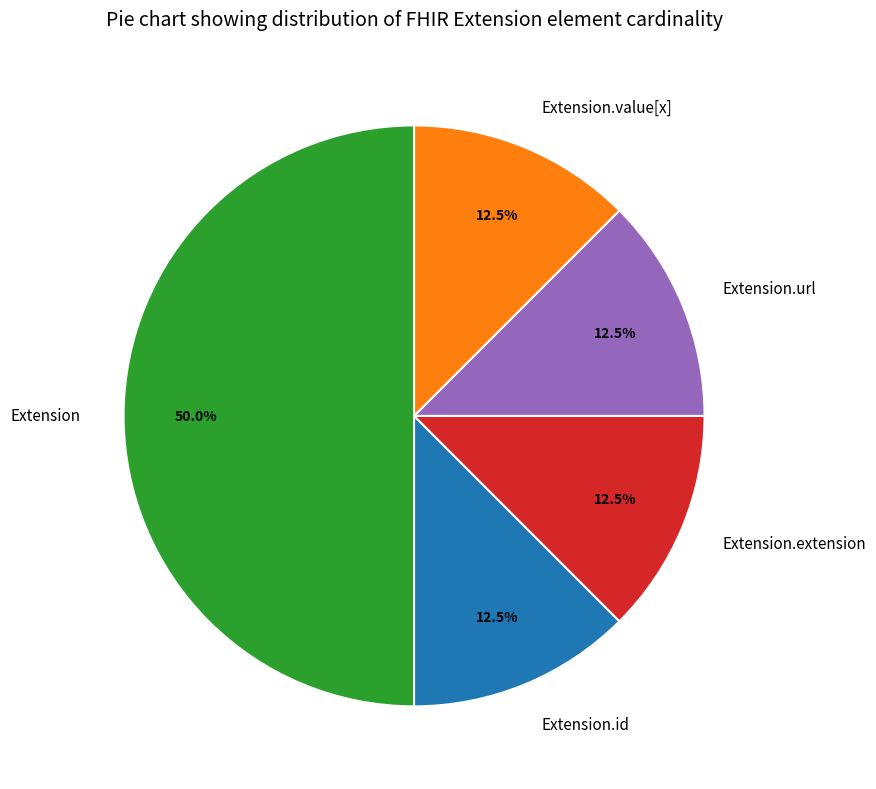

Which slice is the largest?

Extension